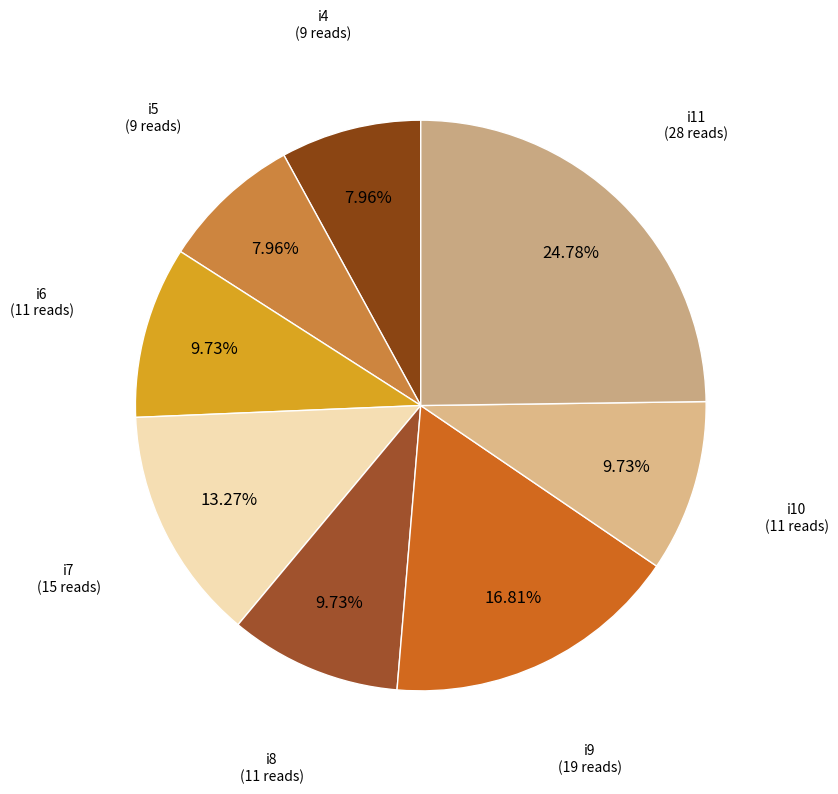

To the nearest percent, what percentage of the pie is i9?

17%